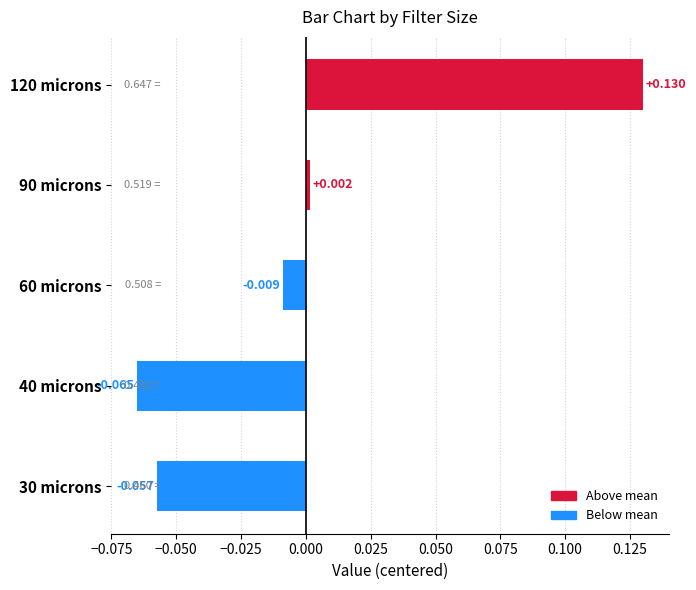

At which category does the chart reach its minimum across all series?

40 microns